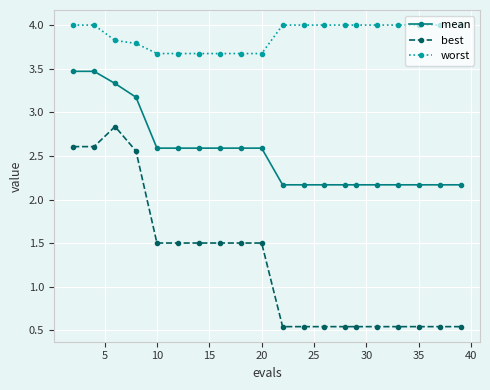

True or false: worst and mean intersect in this chart.

False